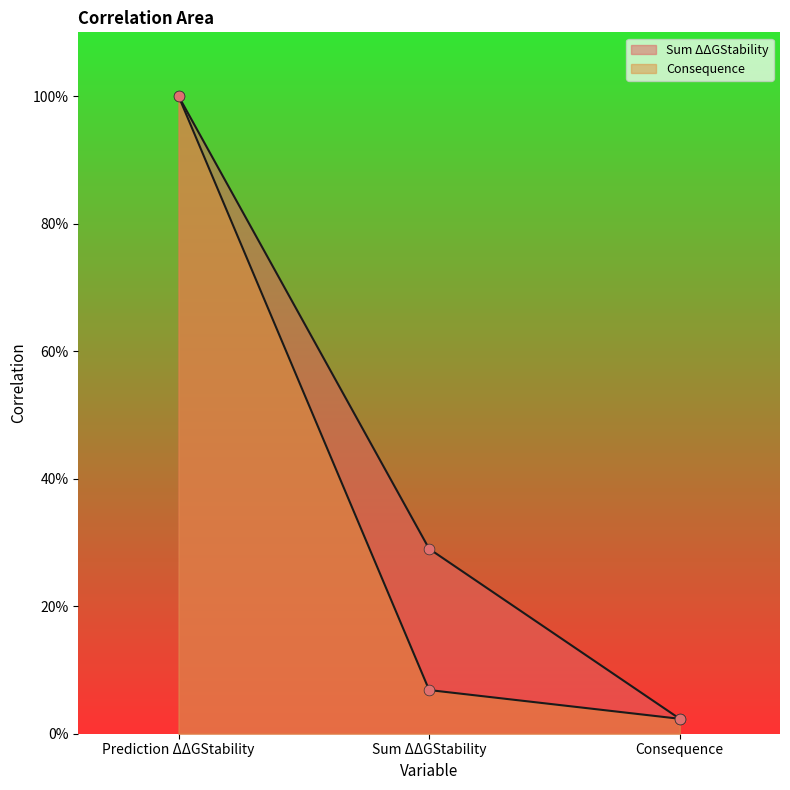

What is the total value across all series at Sum ΔΔGStability?

0.4